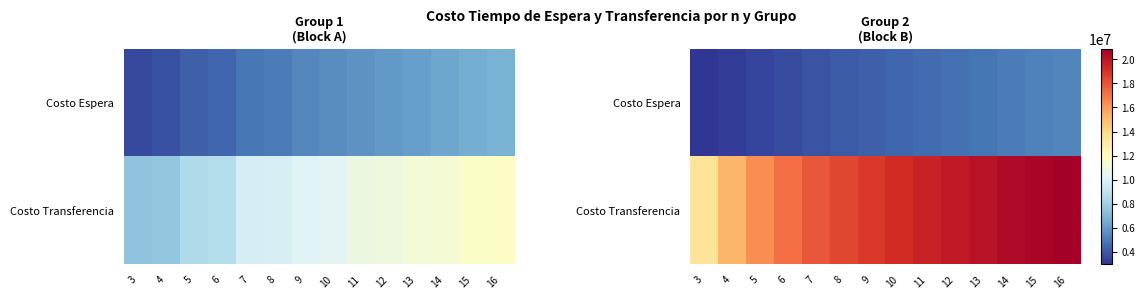

At 10, list the series in order from largest to smallest.

Costo Transferencia, Costo Espera